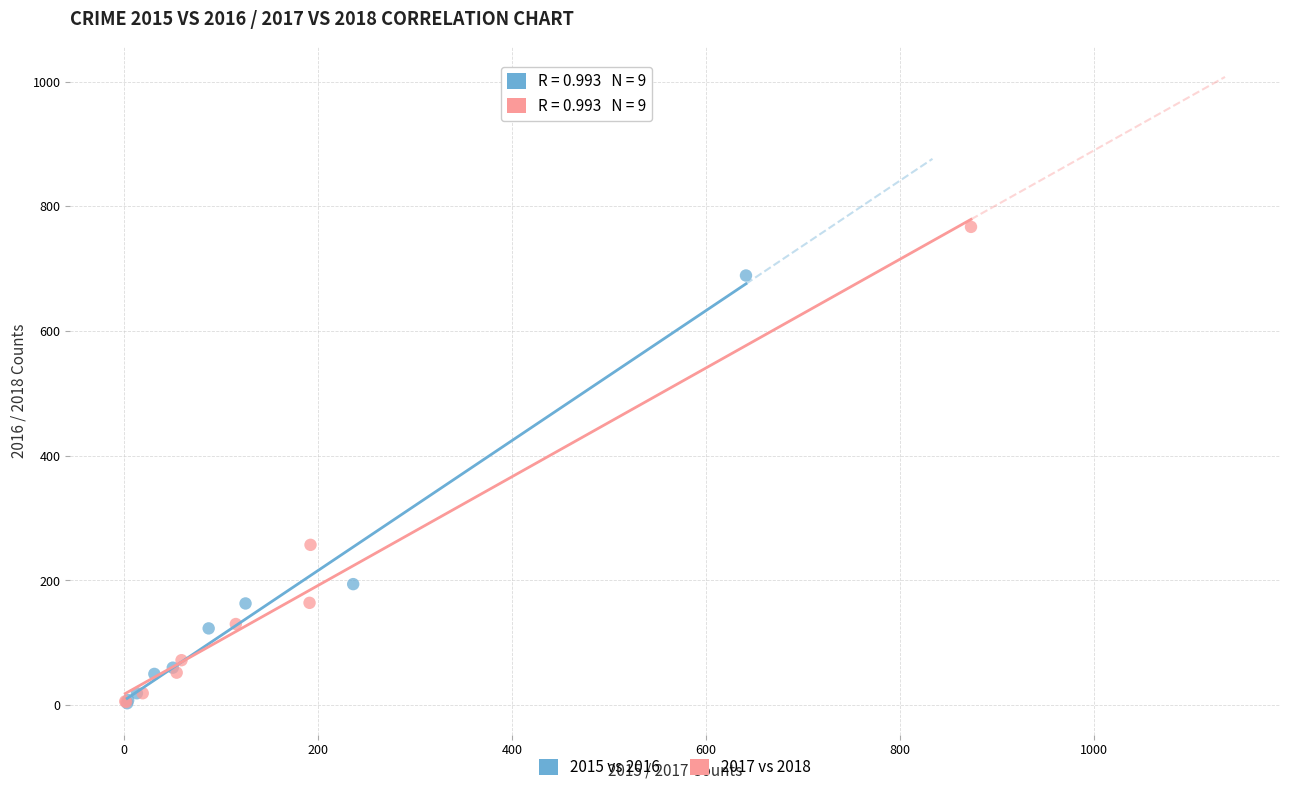

Which series reaches the maximum Y coordinate?

2017 vs 2018